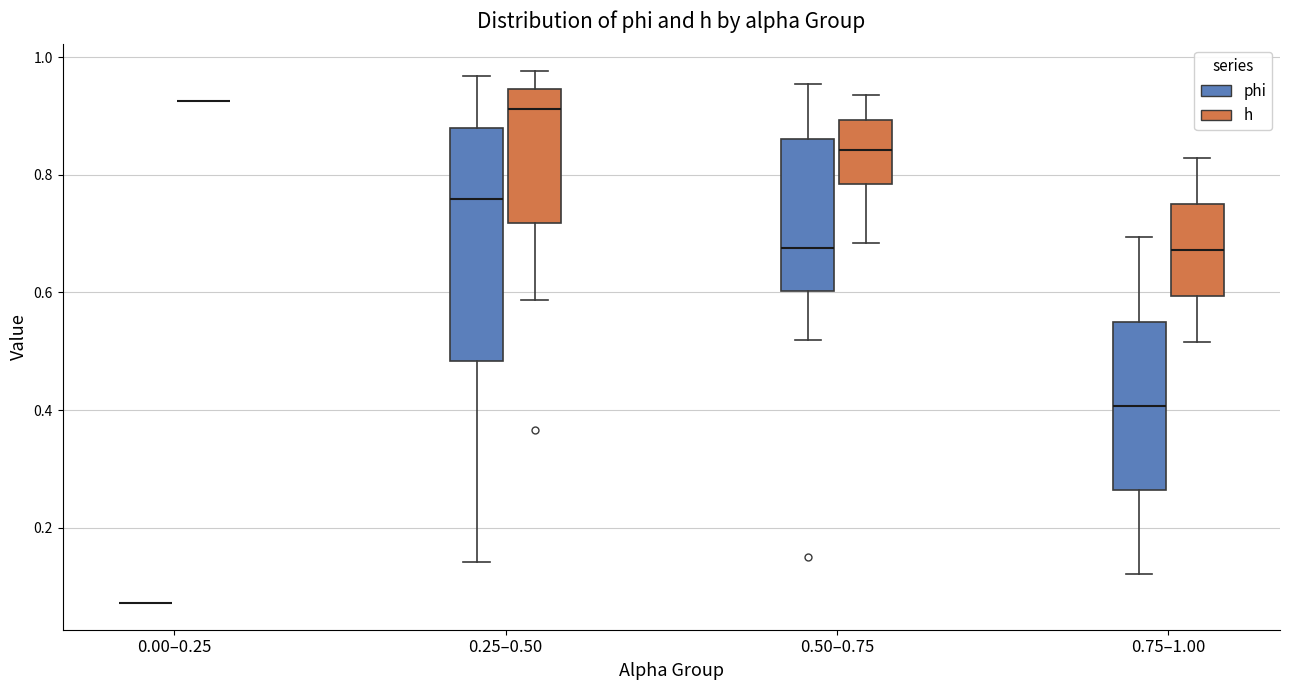

Reading left to right, read every box against the y-axis: the position of its median line, the range the box covers, and the ends of its whiskers. The values are not printed on the chart, so give them approximately, as read against the axis.

0.00–0.25 (phi): box collapsed to a line at 0.08, whiskers 0.08 to 0.08
0.00–0.25 (h): box collapsed to a line at 0.92, whiskers 0.92 to 0.92
0.25–0.50 (phi): median 0.76, box 0.48 to 0.88, whiskers 0.14 to 0.96
0.25–0.50 (h): median 0.92, box 0.72 to 0.94, whiskers 0.58 to 0.98
0.50–0.75 (phi): median 0.68, box 0.60 to 0.86, whiskers 0.52 to 0.96
0.50–0.75 (h): median 0.84, box 0.78 to 0.90, whiskers 0.68 to 0.94
0.75–1.00 (phi): median 0.40, box 0.26 to 0.56, whiskers 0.12 to 0.70
0.75–1.00 (h): median 0.68, box 0.60 to 0.76, whiskers 0.52 to 0.82